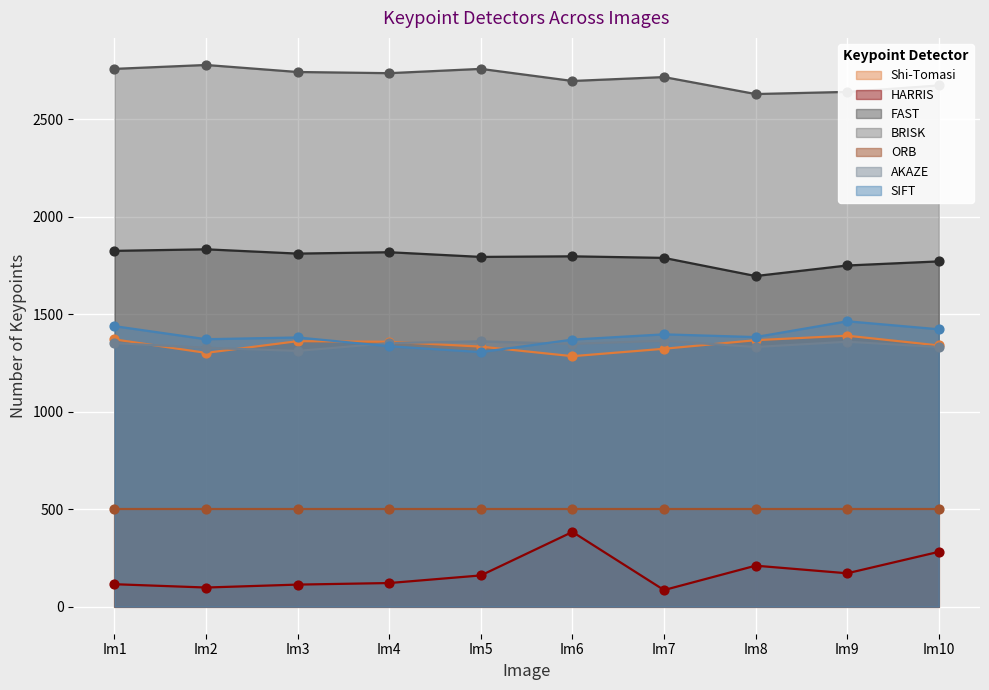

True or false: FAST and HARRIS cross at least once.

False